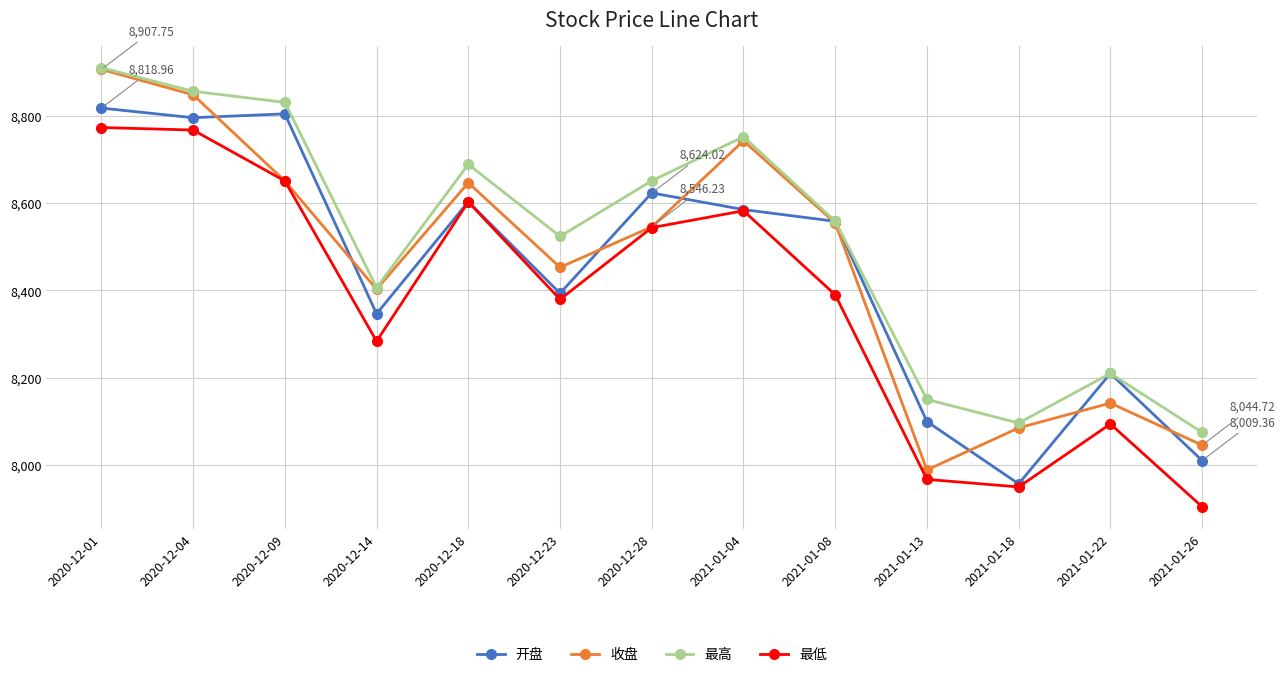

True or false: 最高 and 最低 cross at least once.

False